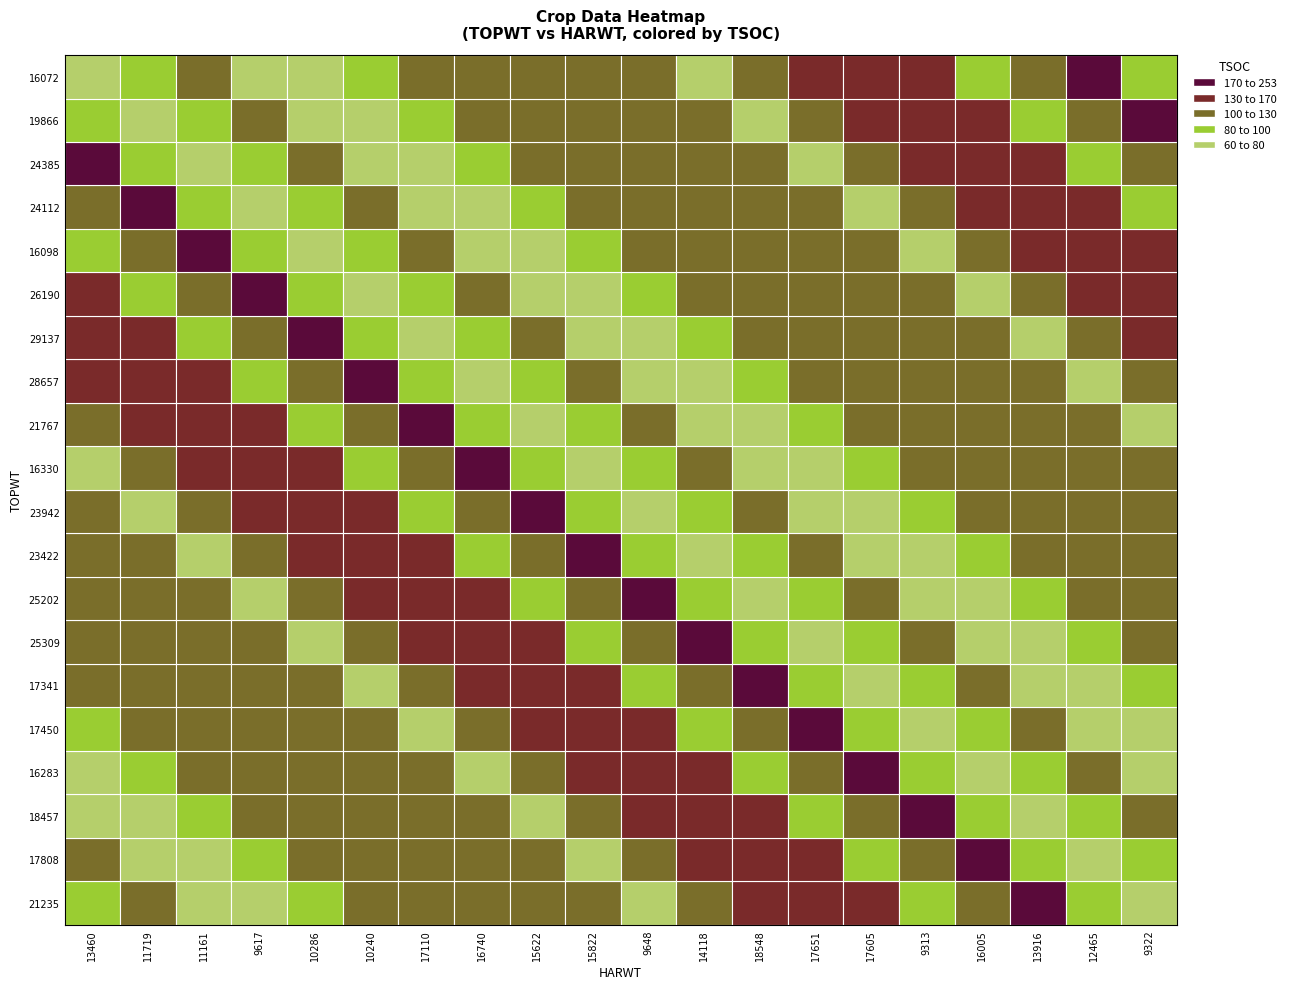

Is it true that the value at 11719 is 100?

True